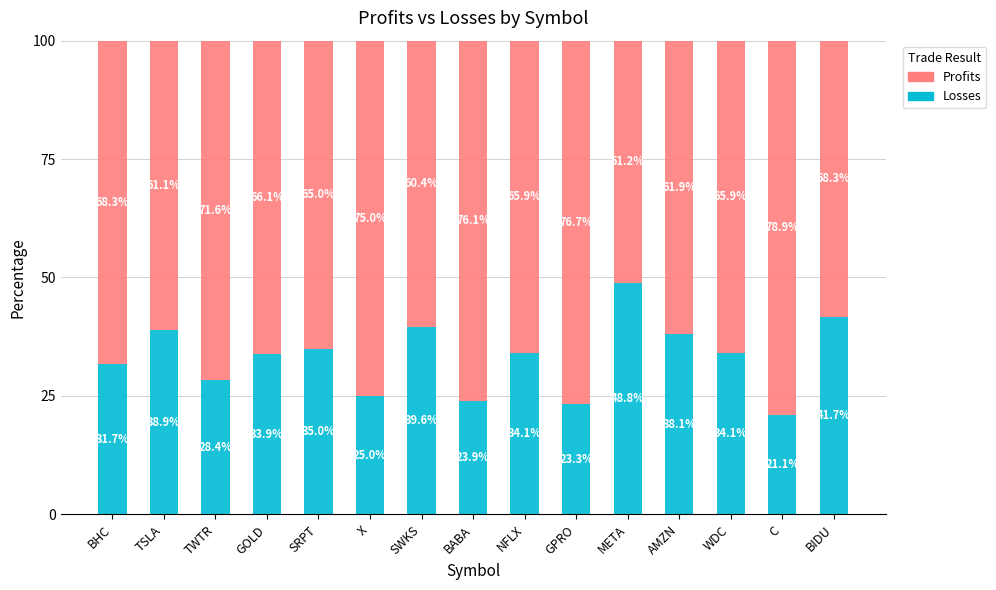

The Losses series shows 23.3 at GPRO. True or false?

True